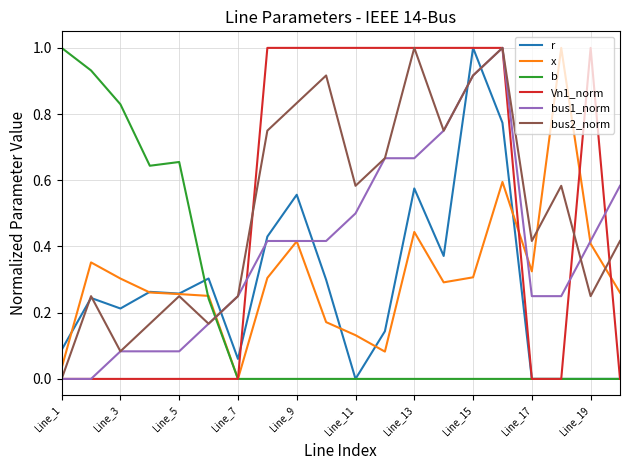

What is the difference between the maximum and minimum values in the Vn1_norm series?

1.0